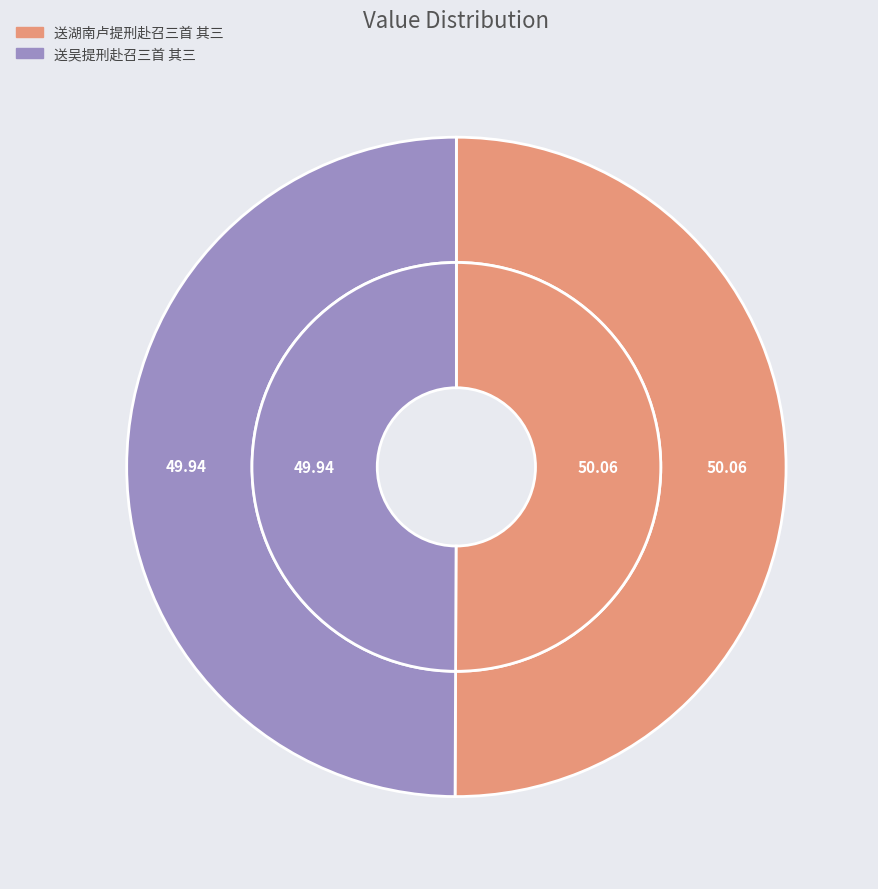

How many segments does this pie chart have?

2